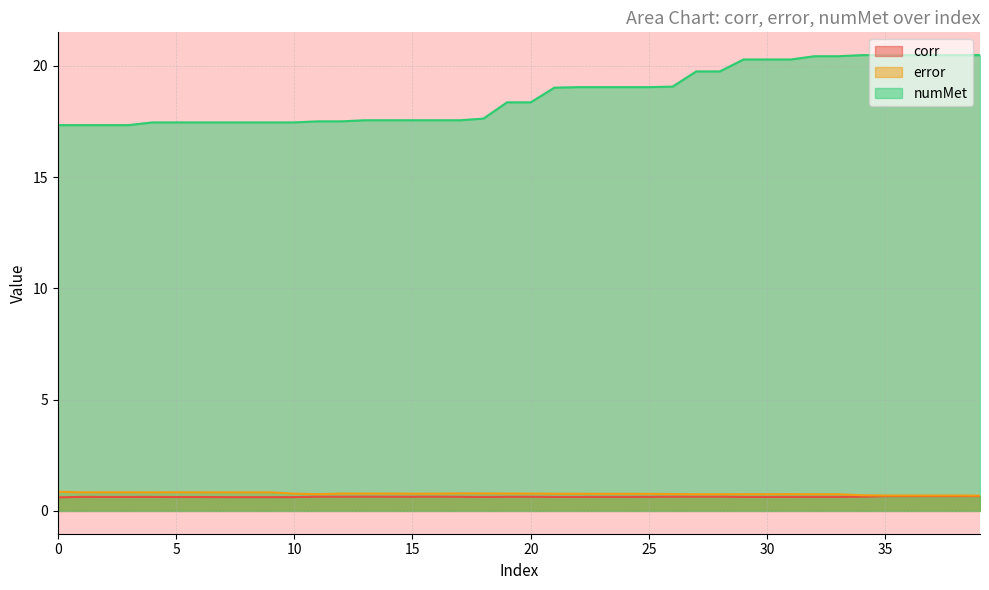

At how many categories does at least one series exceed 14?

40